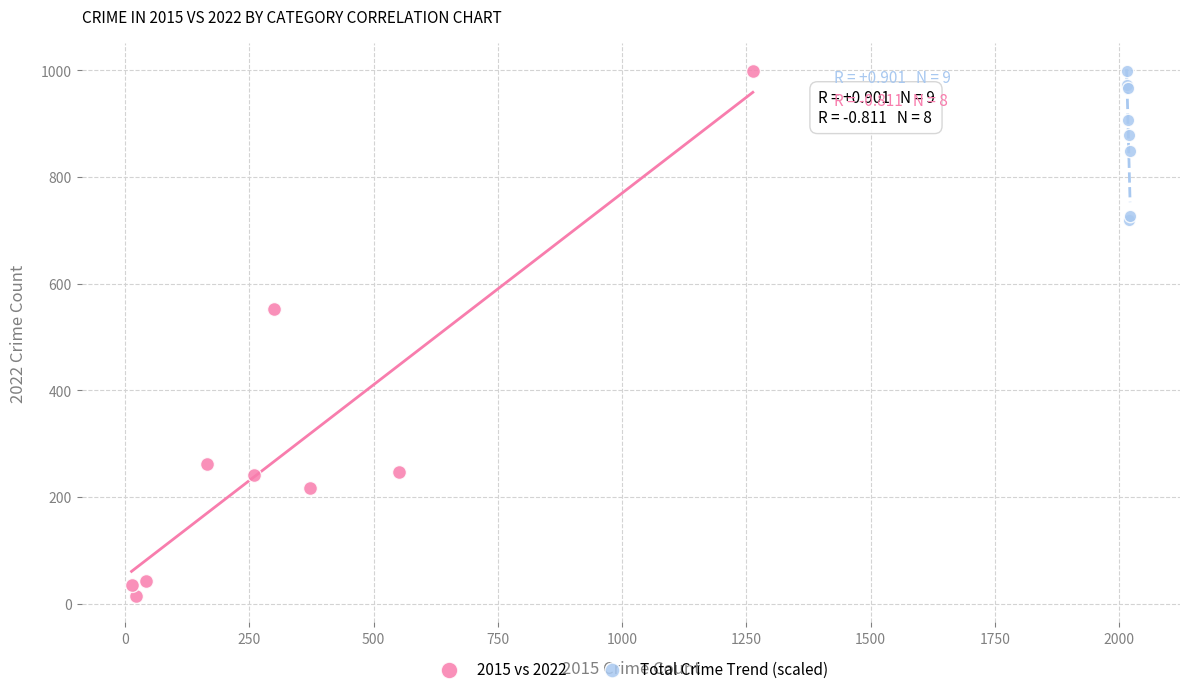

Which series has the largest Y range (max minus min)?

2015 vs 2022